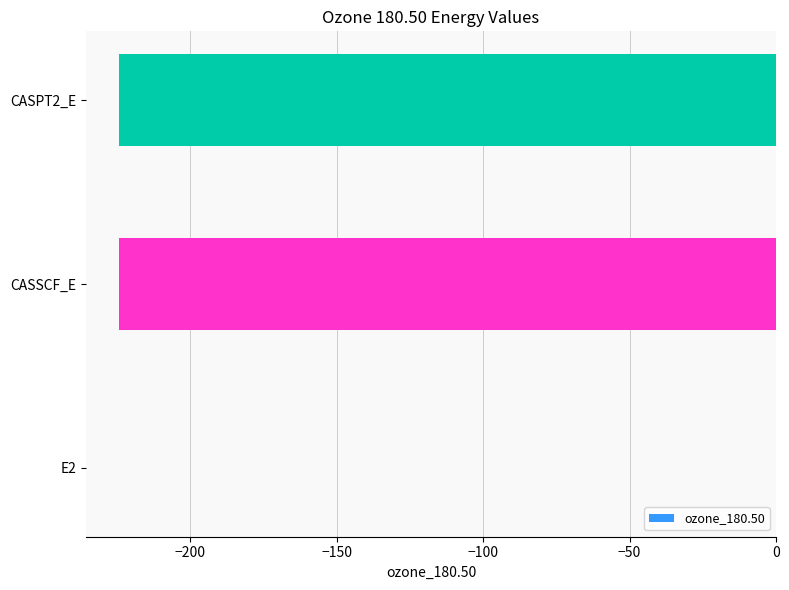

Are the bars horizontal?

Yes